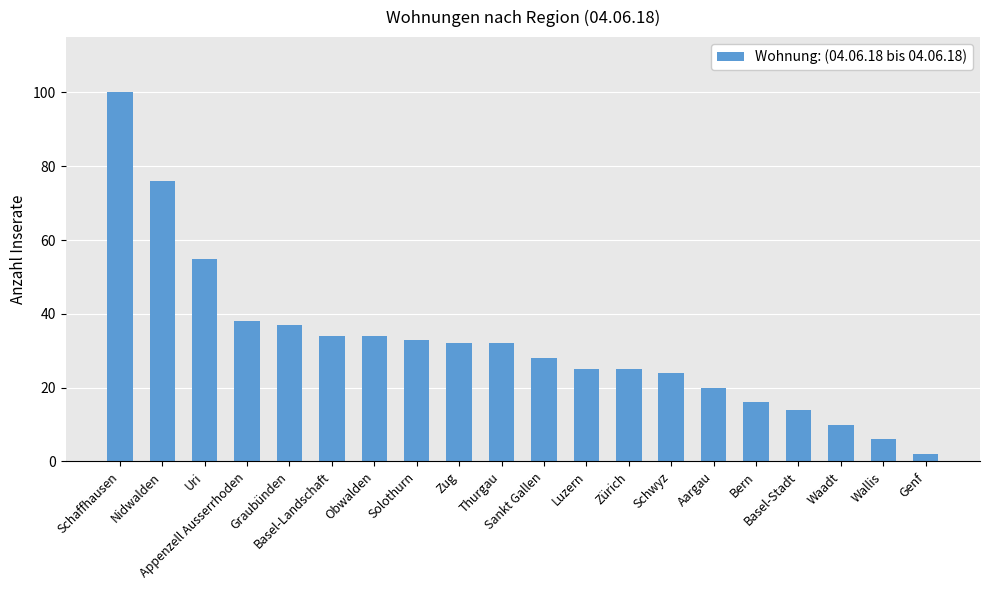

Does the chart contain stacked bars?

No